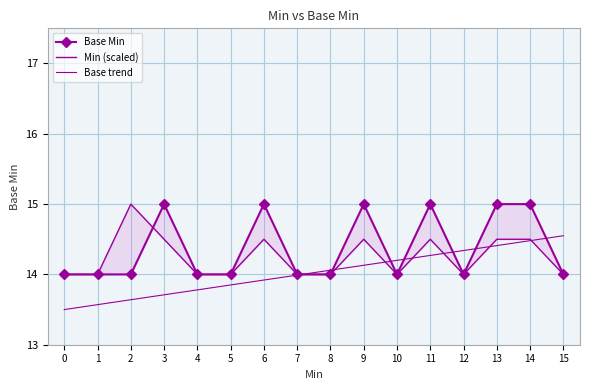

True or false: Base trend has more than 0 points higher than both neighbors.

False